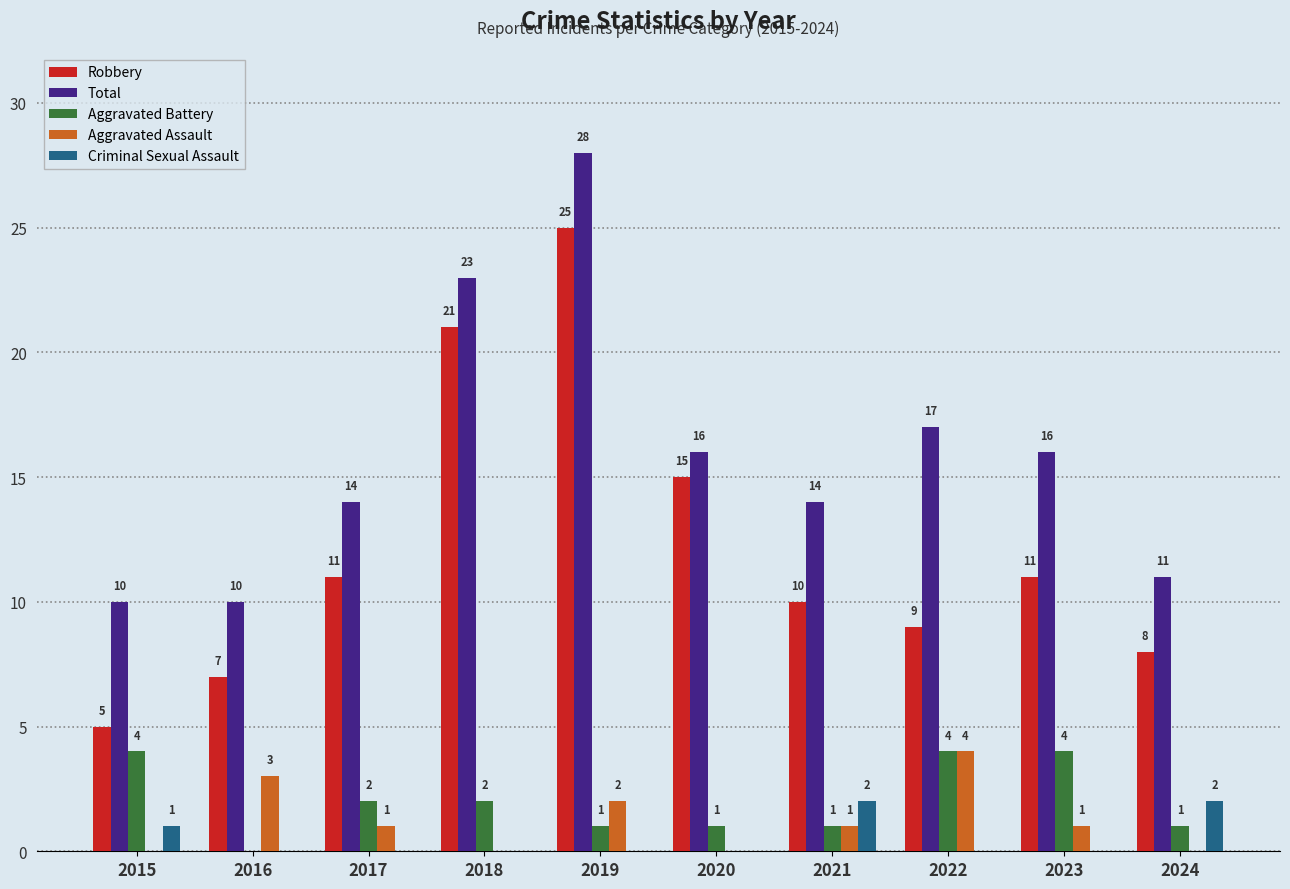

At which label does Total reach its peak?

2019